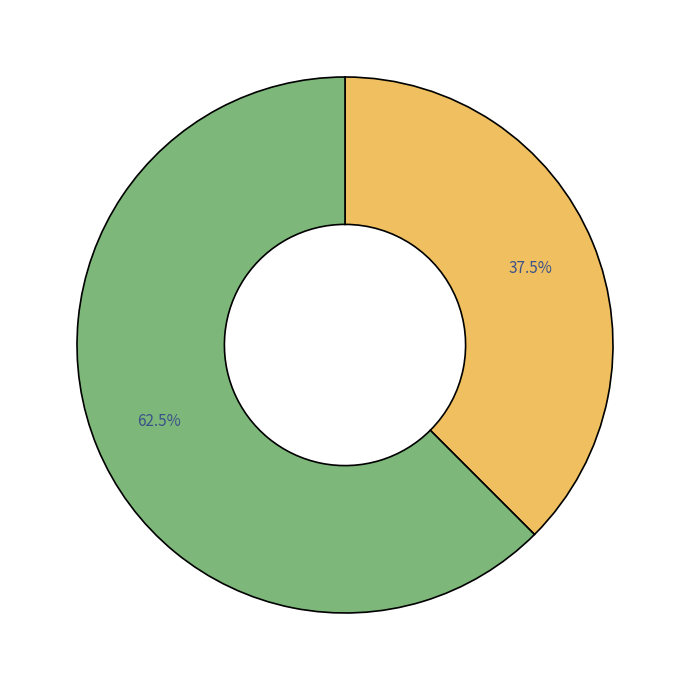

Is there a majority slice in this chart?

Yes